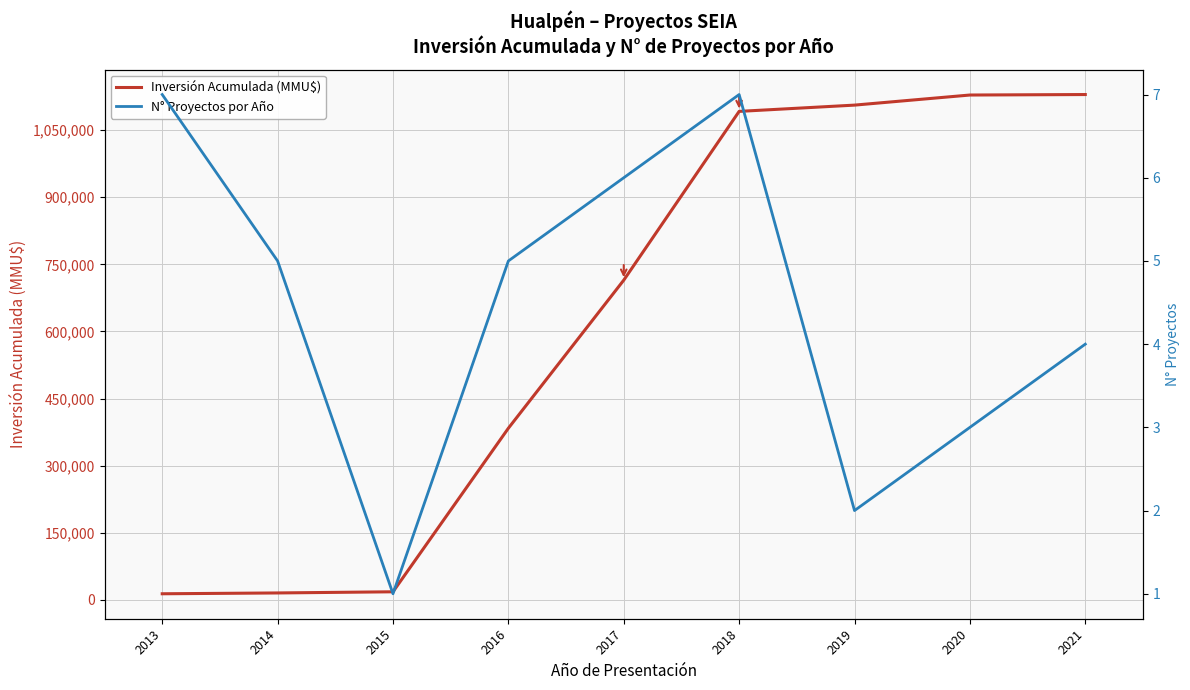

At which category is the sum across all series the highest?

2021